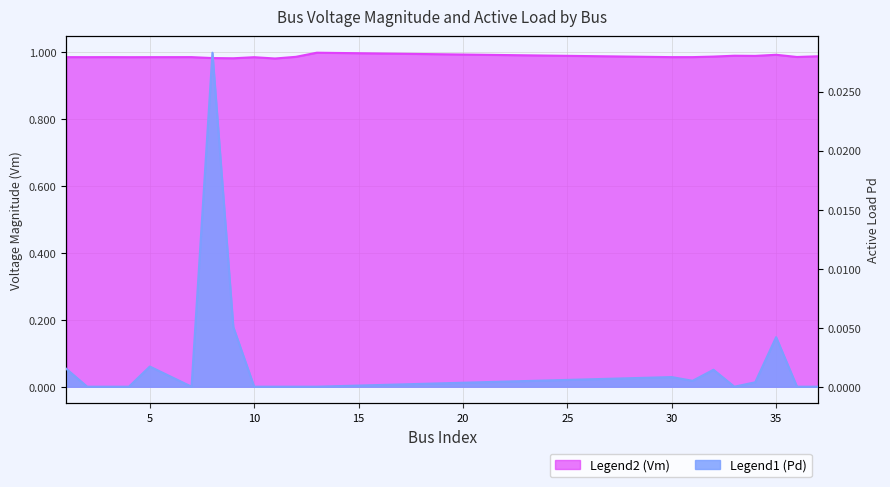

Which series has the largest total across all categories?

Vm